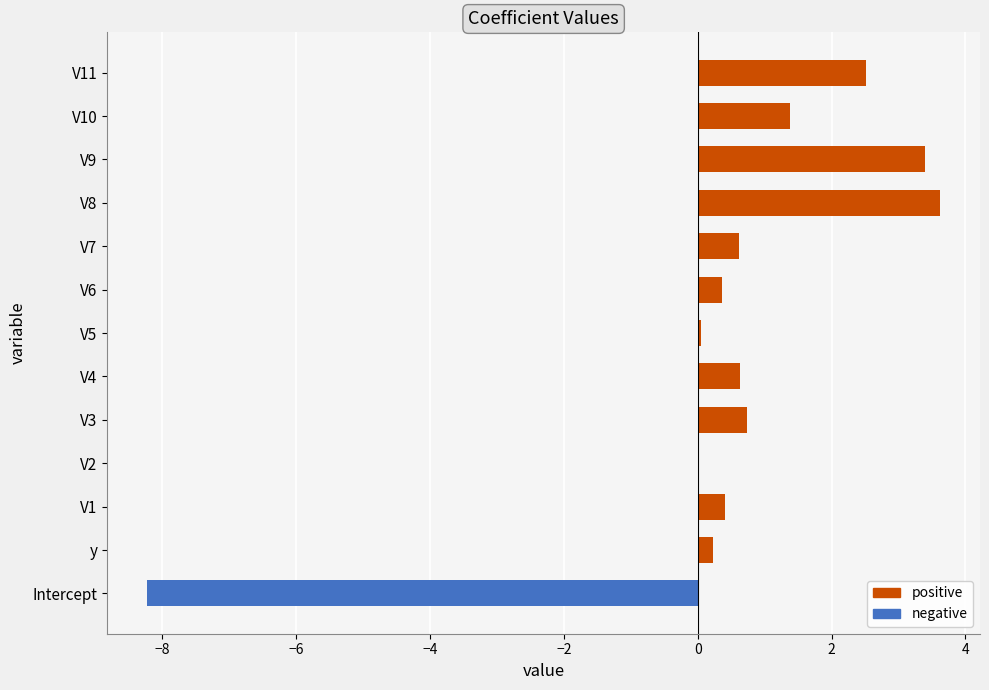

List the series in order of their peak value, lowest first.

negative, positive